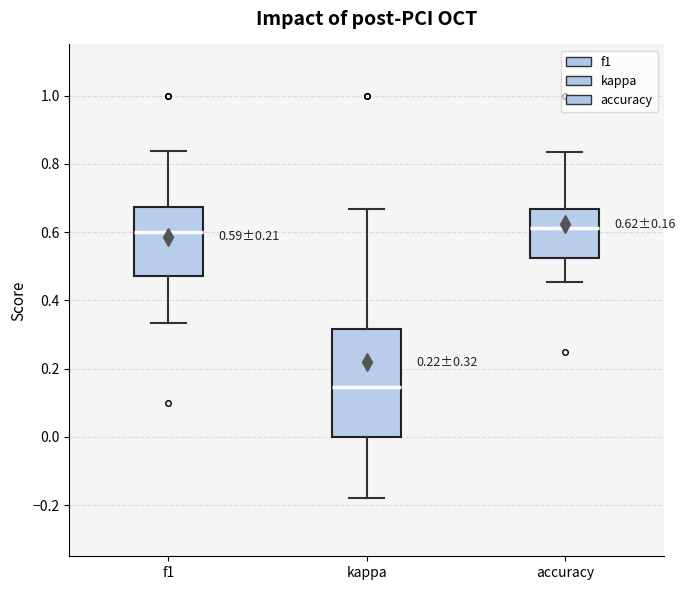

Comparing the boxes themselves (not the whiskers), which one is the tallest?

kappa